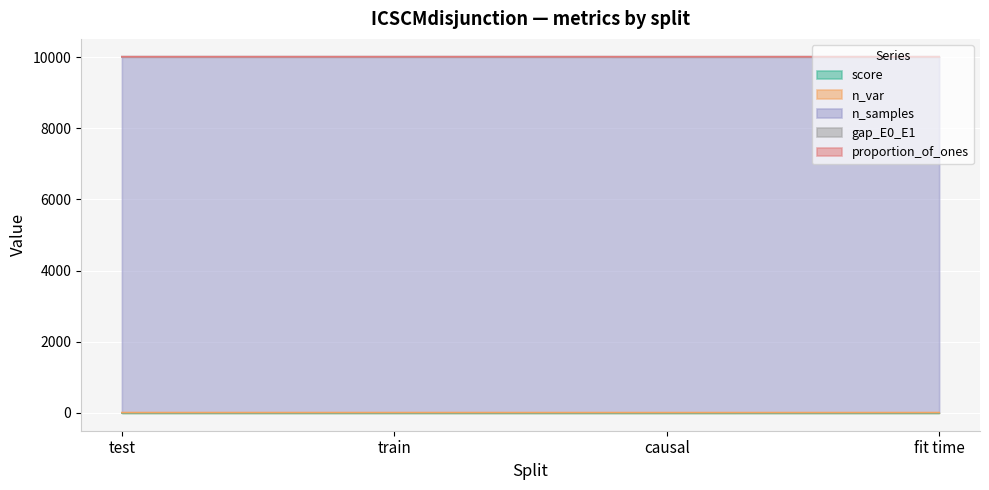

Rank the categories by score value from highest to lowest.

train, test, fit time, causal